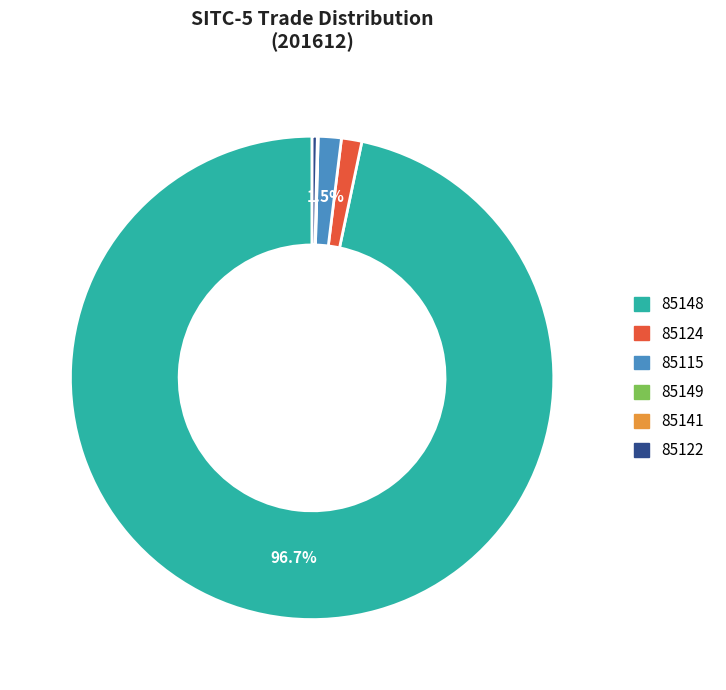

What is the majority slice?

85148